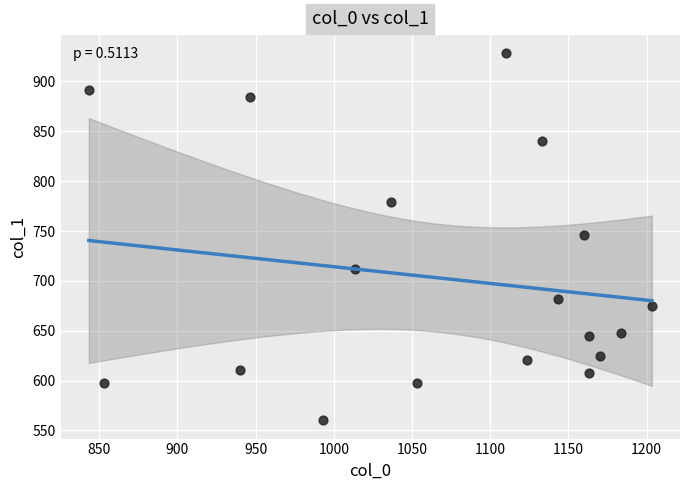

What is the range of Y values (max minus min)?

367.9